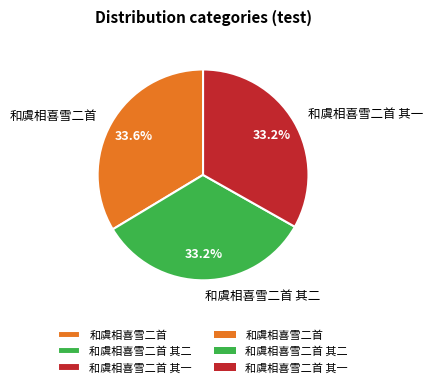

Approximately how many times larger is the value at 和虞相喜雪二首 其一 compared to 和虞相喜雪二首 其二?

1.0